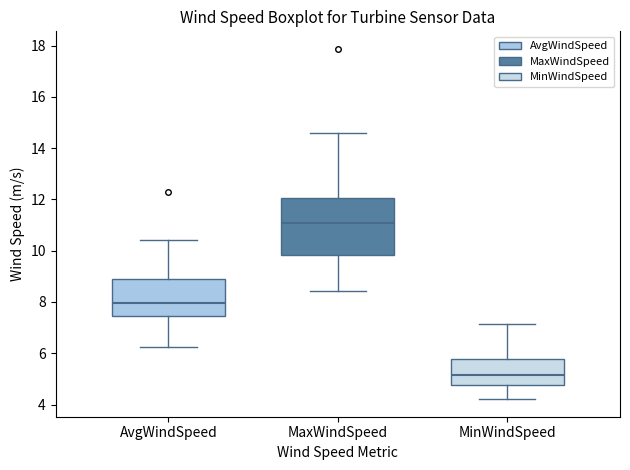

Reading left to right, read every box against the y-axis: the position of its median line, the range the box covers, and the ends of its whiskers. The values are not printed on the chart, so give them approximately, as read against the axis.

AvgWindSpeed: median 8.0, box 7.4 to 9.0, whiskers 6.2 to 10.4
MaxWindSpeed: median 11.0, box 9.8 to 12.0, whiskers 8.4 to 14.6
MinWindSpeed: median 5.2, box 4.8 to 5.8, whiskers 4.2 to 7.2